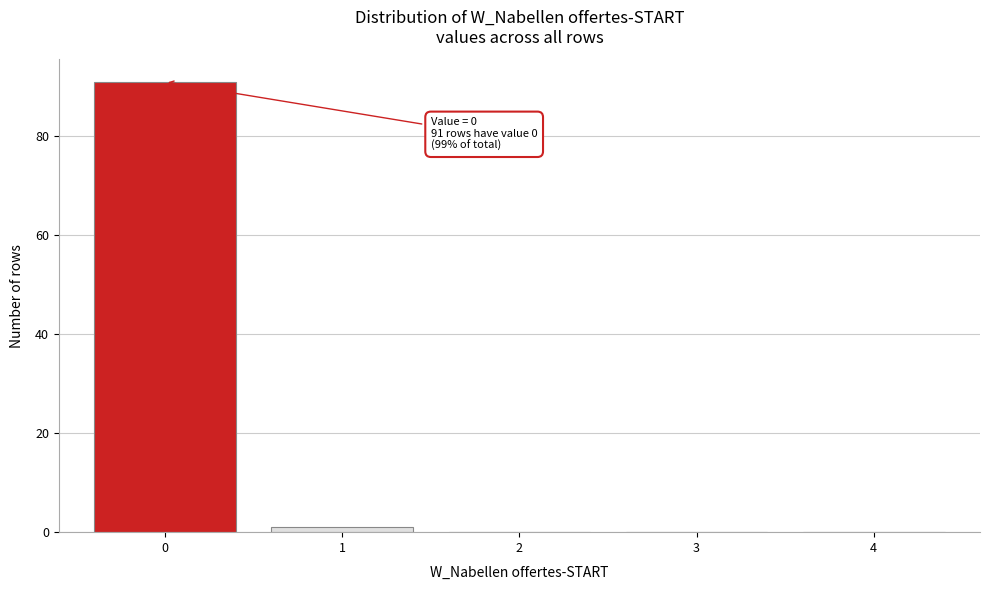

Reading left to right, transcribe all the data shown in this chart.

0=91	1=1	2=0	3=0	4=0